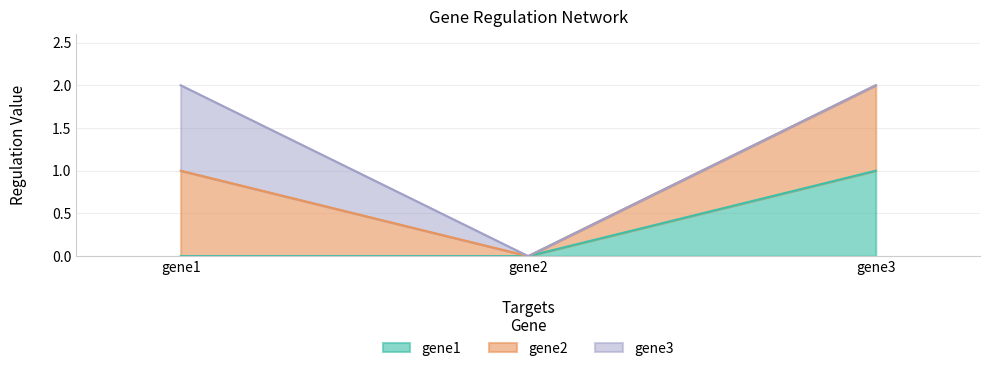

Does the chart have visible grid lines?

Yes